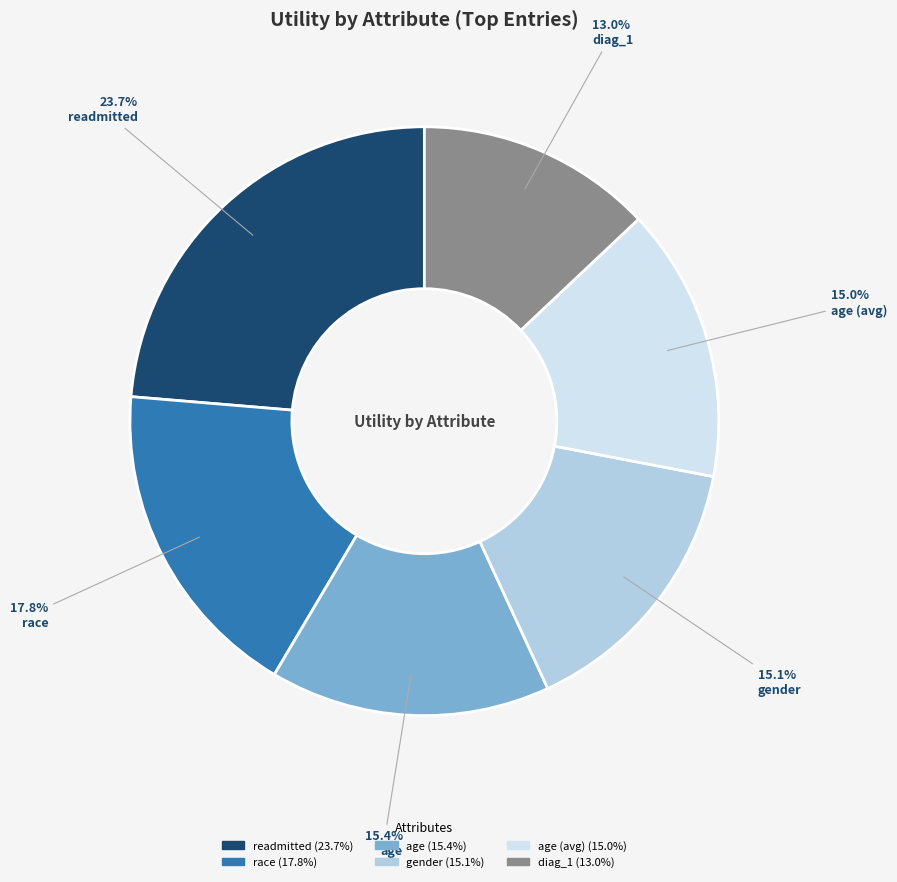

Is there a majority slice in this chart?

No